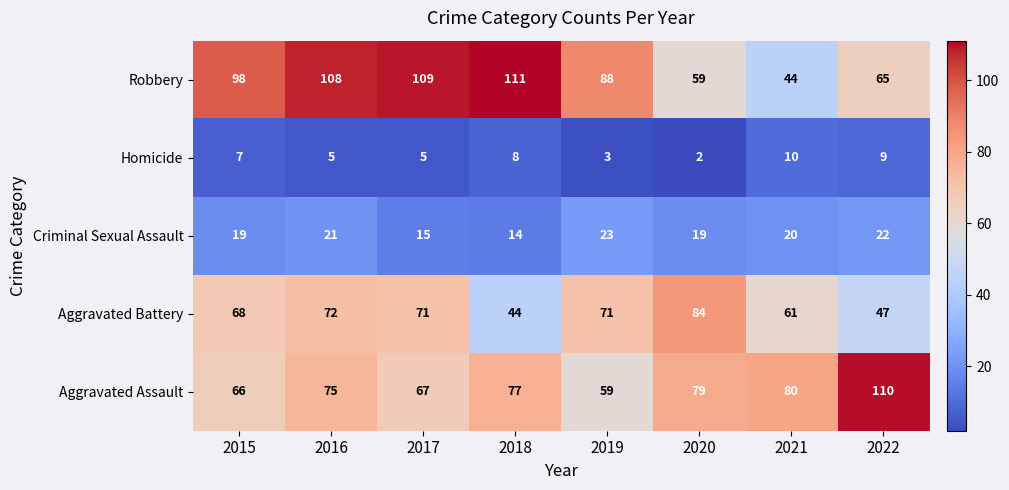

Which series has the largest range (max minus min)?

Robbery